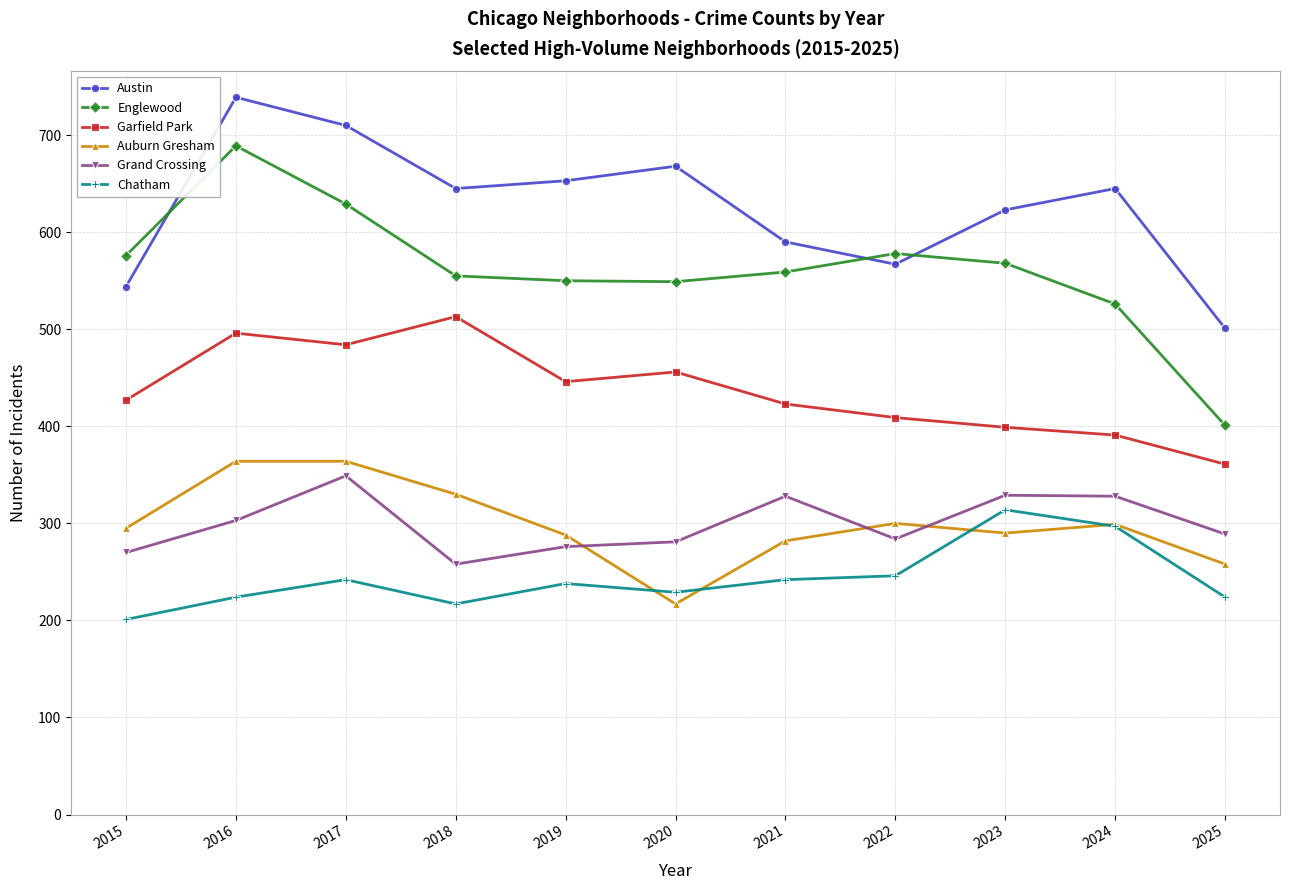

Which series has the largest range (max minus min)?

Englewood